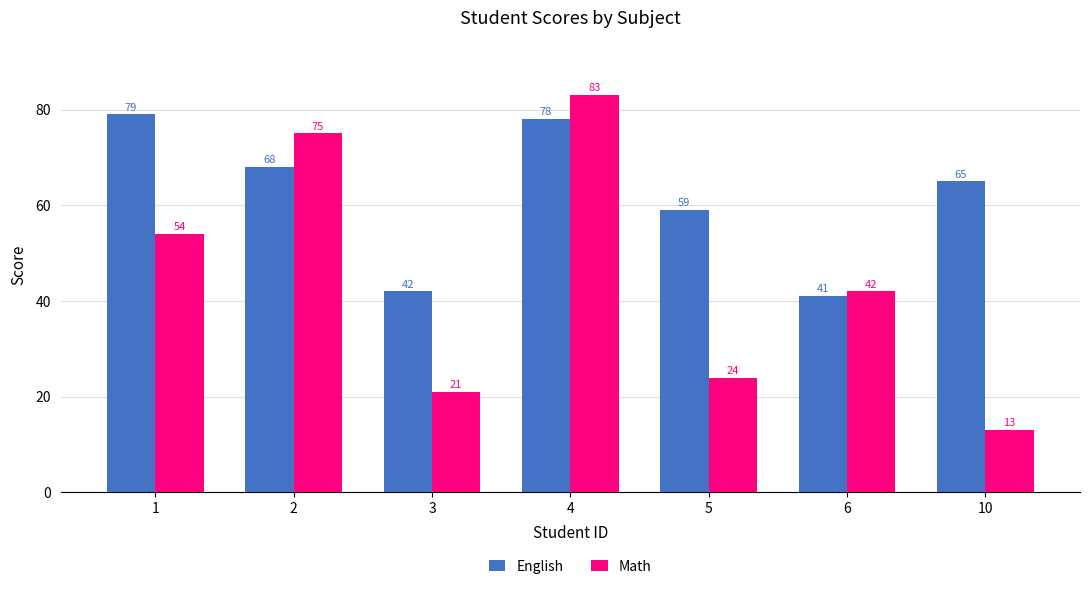

Rank the series at 1 from lowest to highest value.

Math, English